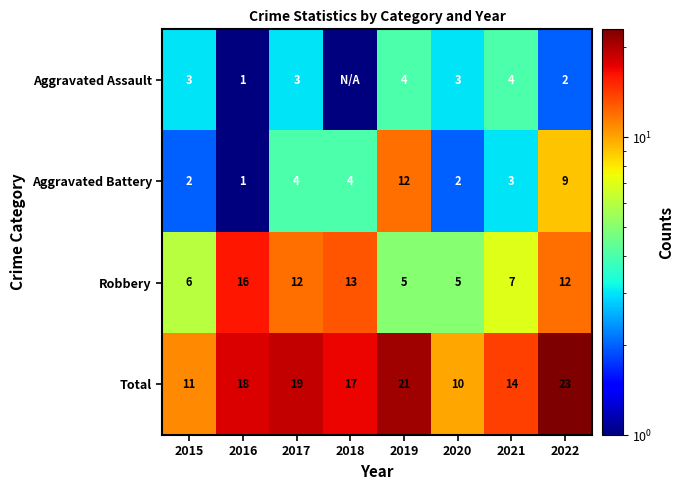

At which category is the sum across all series the highest?

2022